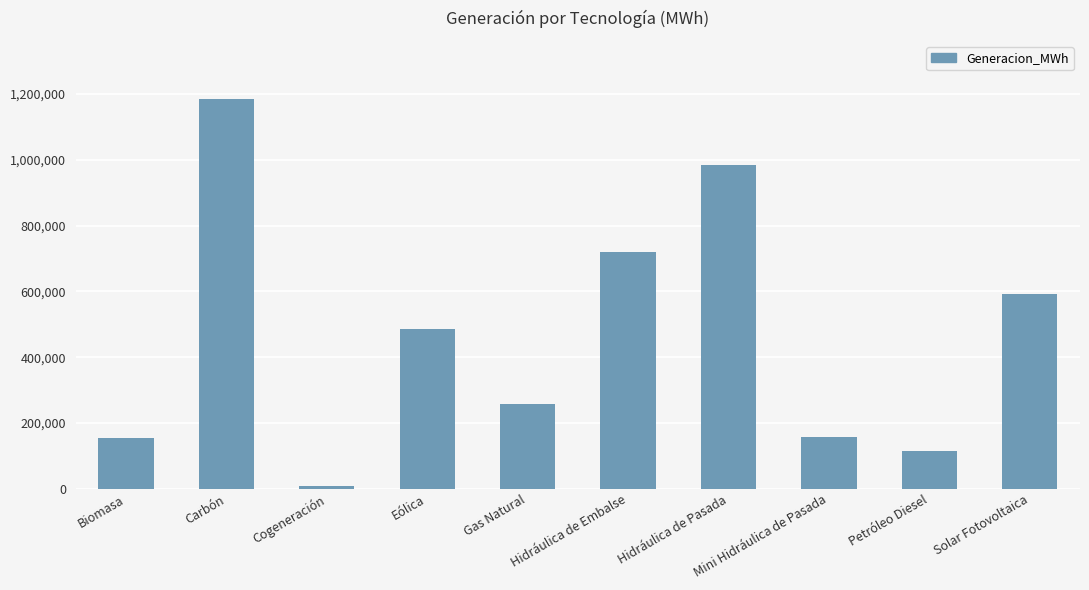

What is the sum of all values?

4660032.0